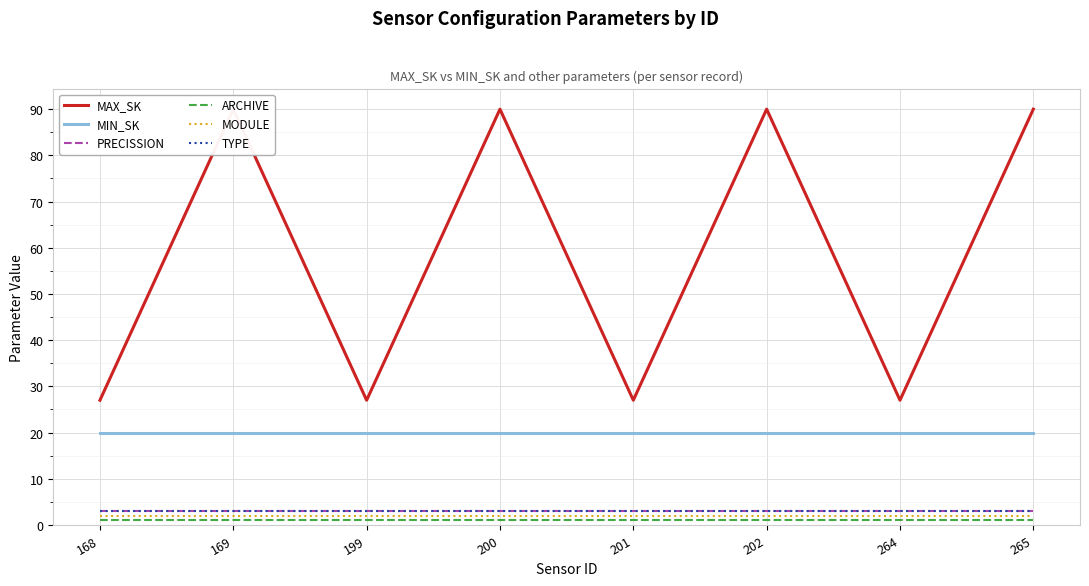

Reading right to left, transcribe all the data shown in this chart.

MAX_SK: 265=90	264=27	202=90	201=27	200=90	199=27	169=90	168=27
MIN_SK: 265=20	264=20	202=20	201=20	200=20	199=20	169=20	168=20
PRECISSION: 265=3	264=3	202=3	201=3	200=3	199=3	169=3	168=3
ARCHIVE: 265=1	264=1	202=1	201=1	200=1	199=1	169=1	168=1
MODULE: 265=2	264=2	202=2	201=2	200=2	199=2	169=2	168=2
TYPE: 265=3	264=3	202=3	201=3	200=3	199=3	169=3	168=3